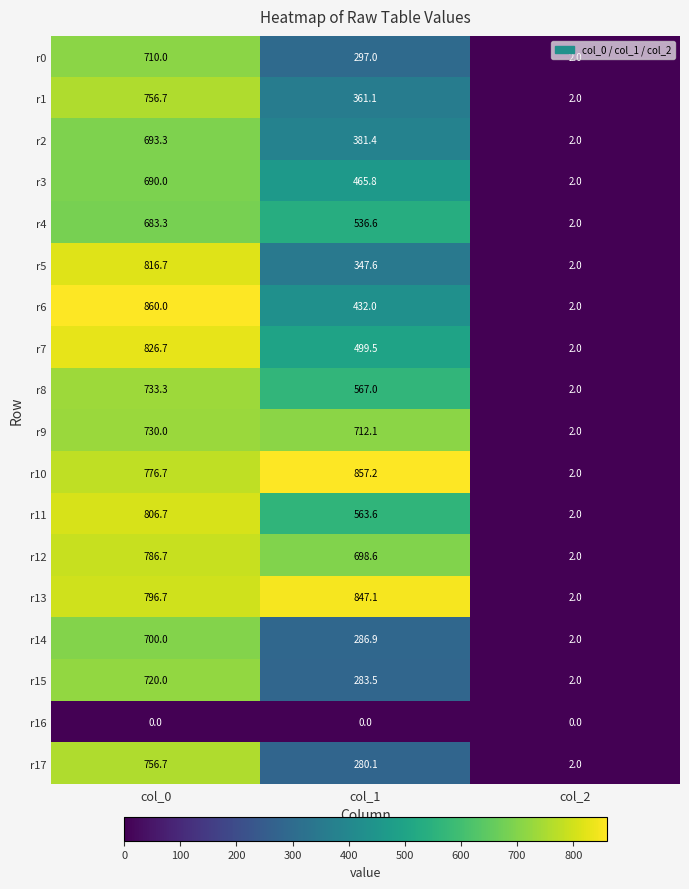

Rank the categories by r11 value from highest to lowest.

col_0, col_1, col_2